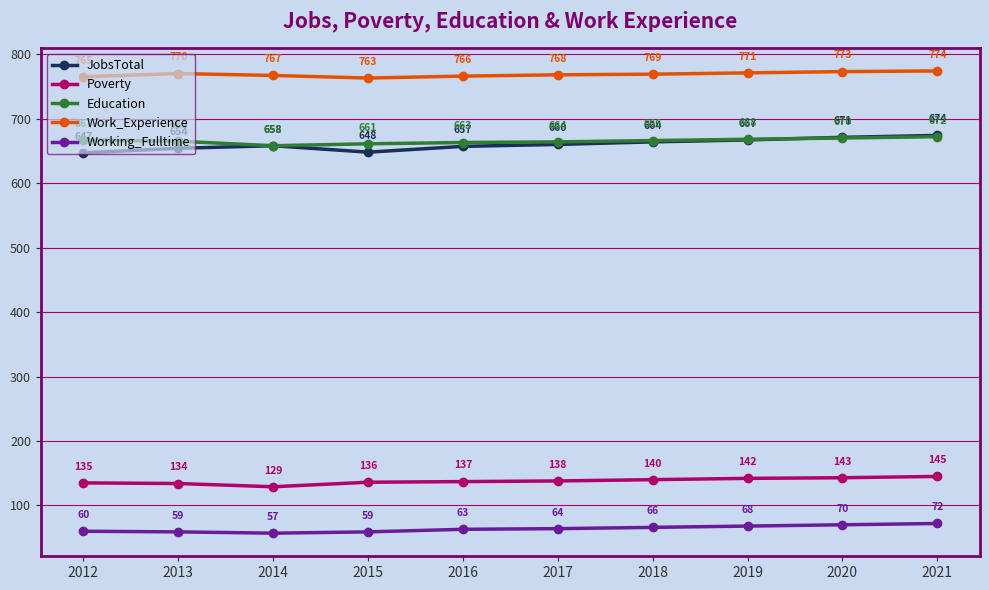

Is it true that Work_Experience equals 769 at 2018?

True